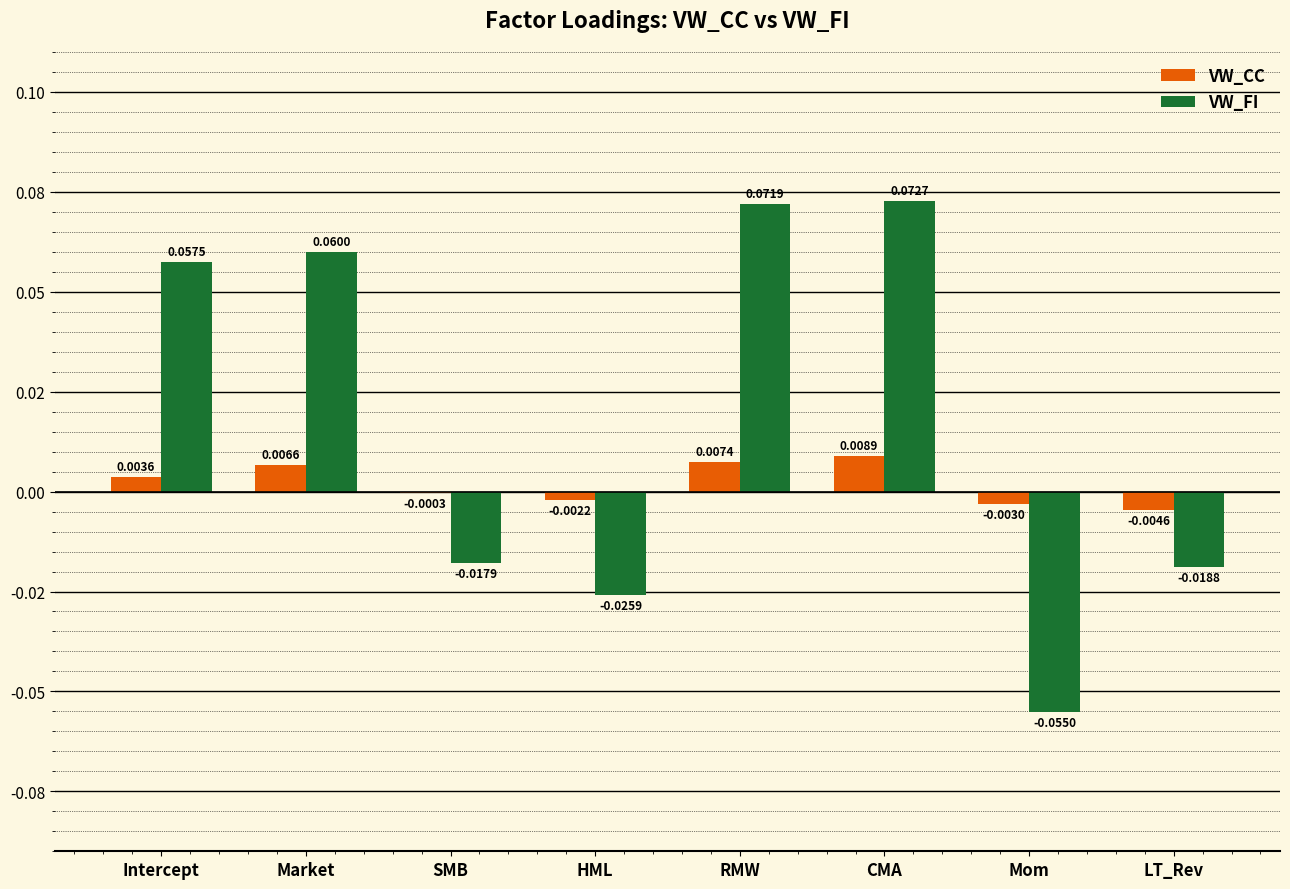

What is the difference between the maximum and minimum values in the VW_FI series?

0.1